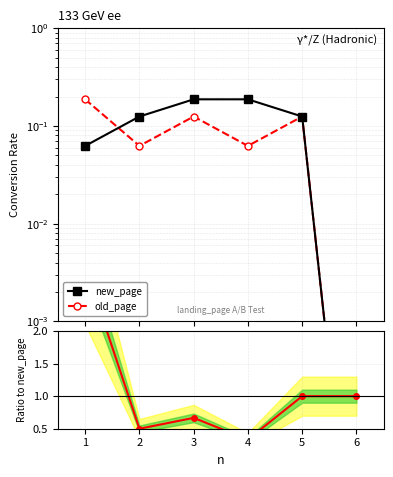

How many values in the Ratio old/new series are below 1?

3